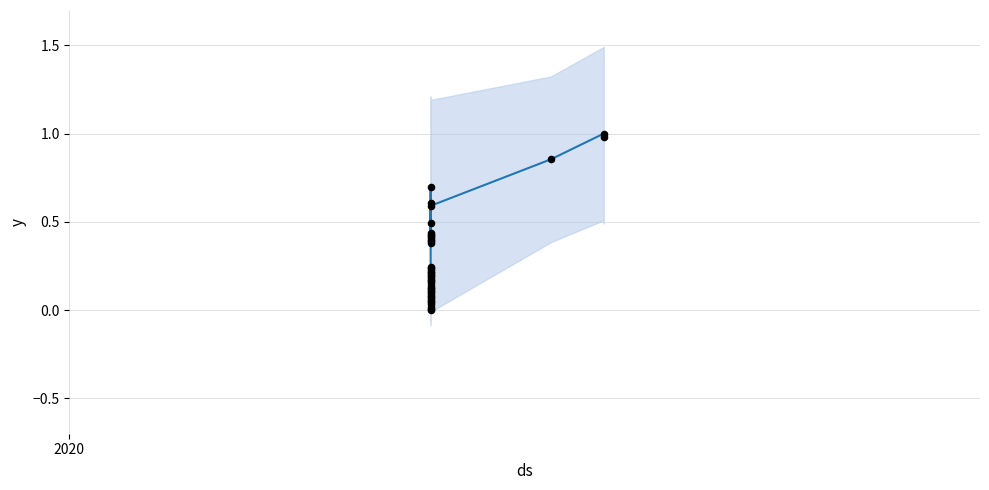

Which series contains the highest Y value?

y